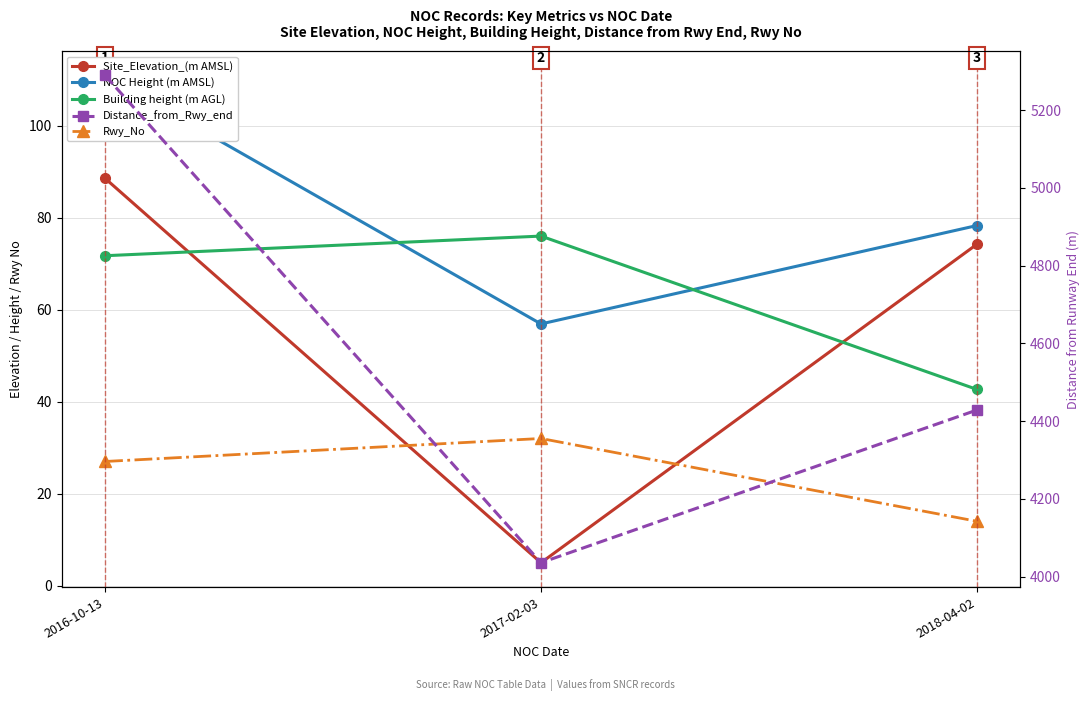

What is the label of the 2nd point from the right?

2017-02-03